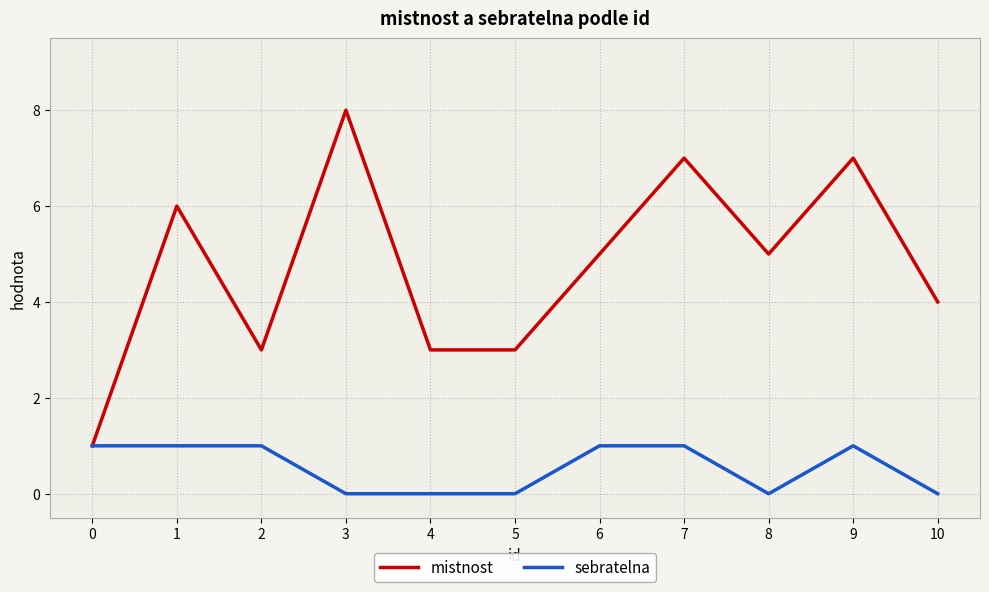

Which category has the highest value across all series?

3